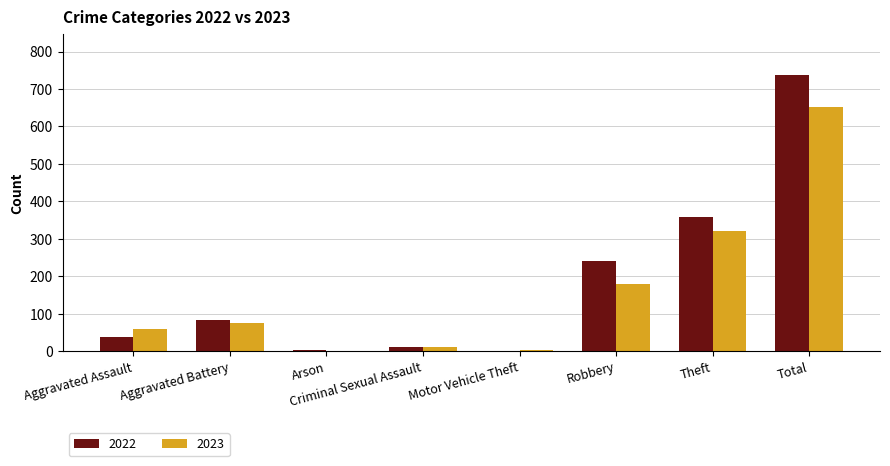

Does the chart contain stacked bars?

No